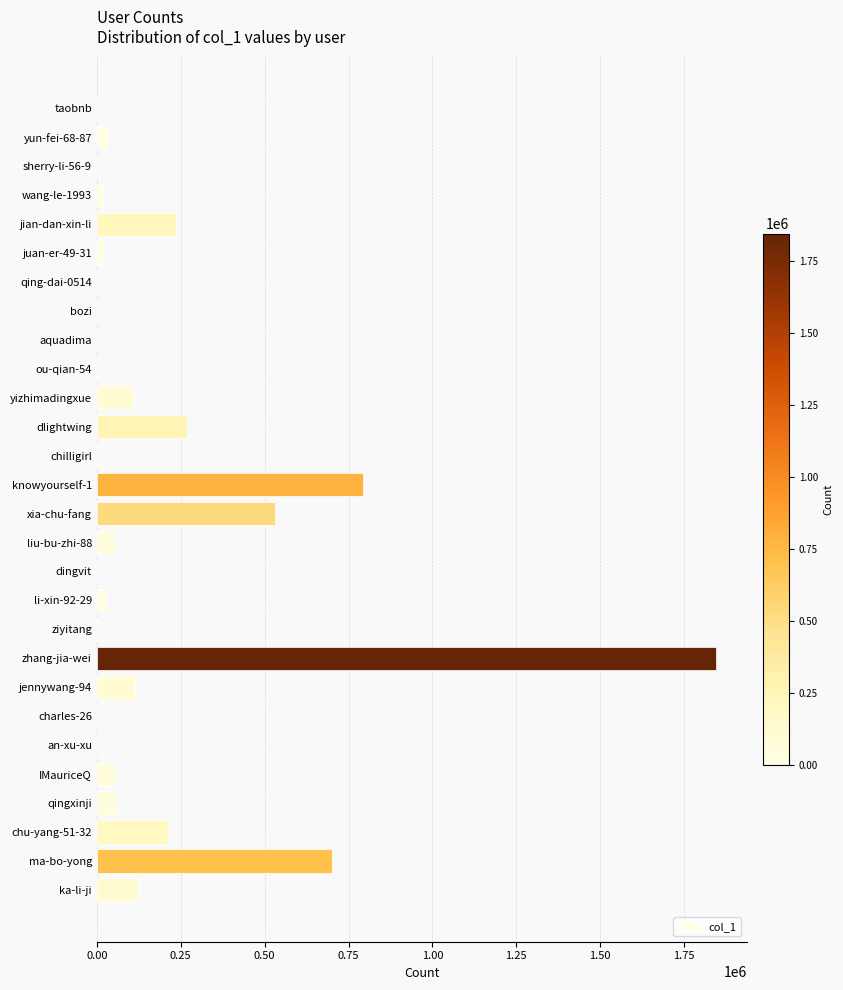

Which category has the highest value across all series?

zhang-jia-wei